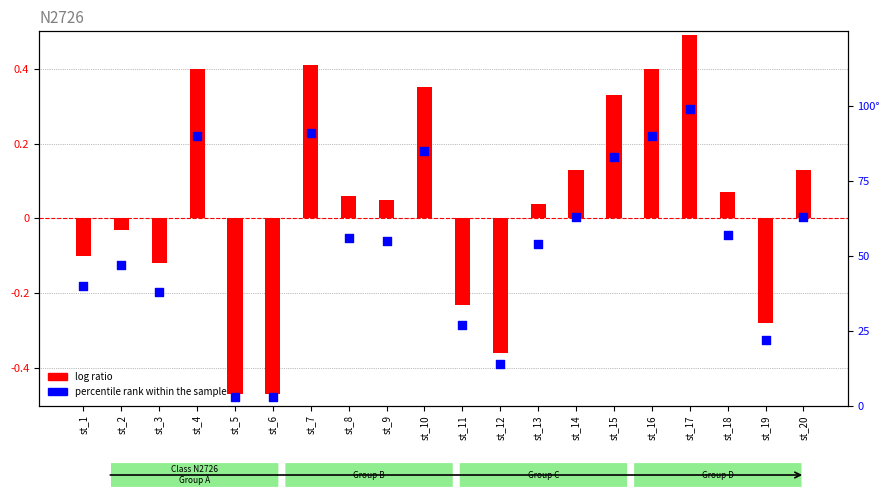

At which category is the sum across all series the highest?

st_17